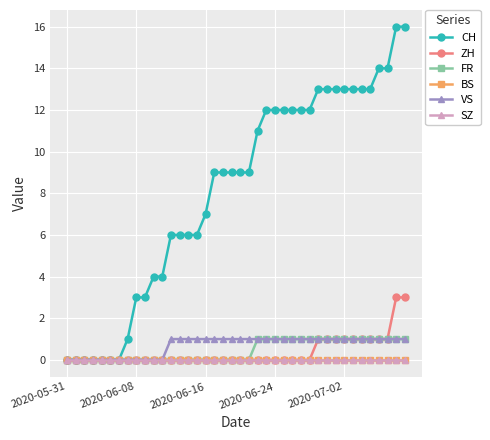

Reading left to right, transcribe all the data shown in this chart.

CH: 0	0	0	0	0	0	0	1	3	3	4	4	6	6	6	6	7	9	9	9	9	9	11	12	12	12	12	12	12	13	13	13	13	13	13	13	14	14	16	16
ZH: 0	0	0	0	0	0	0	0	0	0	0	0	0	0	0	0	0	0	0	0	0	0	0	0	0	0	0	0	0	1	1	1	1	1	1	1	1	1	3	3
FR: 0	0	0	0	0	0	0	0	0	0	0	0	0	0	0	0	0	0	0	0	0	0	1	1	1	1	1	1	1	1	1	1	1	1	1	1	1	1	1	1
BS: 0	0	0	0	0	0	0	0	0	0	0	0	0	0	0	0	0	0	0	0	0	0	0	0	0	0	0	0	0	0	0	0	0	0	0	0	0	0	0	0
VS: 0	0	0	0	0	0	0	0	0	0	0	0	1	1	1	1	1	1	1	1	1	1	1	1	1	1	1	1	1	1	1	1	1	1	1	1	1	1	1	1
SZ: 0	0	0	0	0	0	0	0	0	0	0	0	0	0	0	0	0	0	0	0	0	0	0	0	0	0	0	0	0	0	0	0	0	0	0	0	0	0	0	0